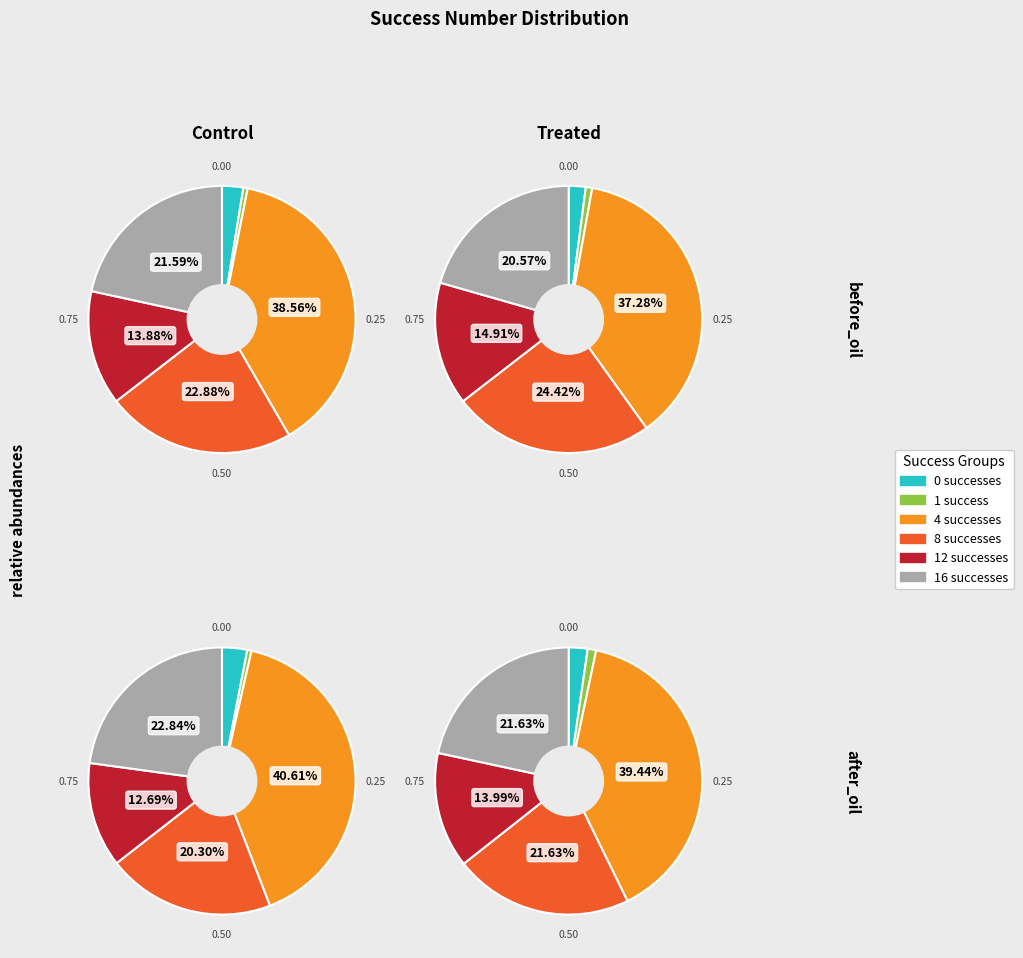

Which slice is the largest?

success_num_4